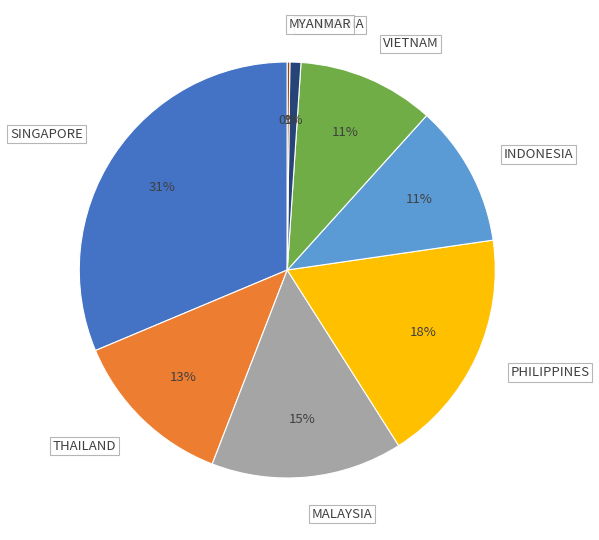

To the nearest percent, what is the difference between the largest and smallest slice percentages?

31%